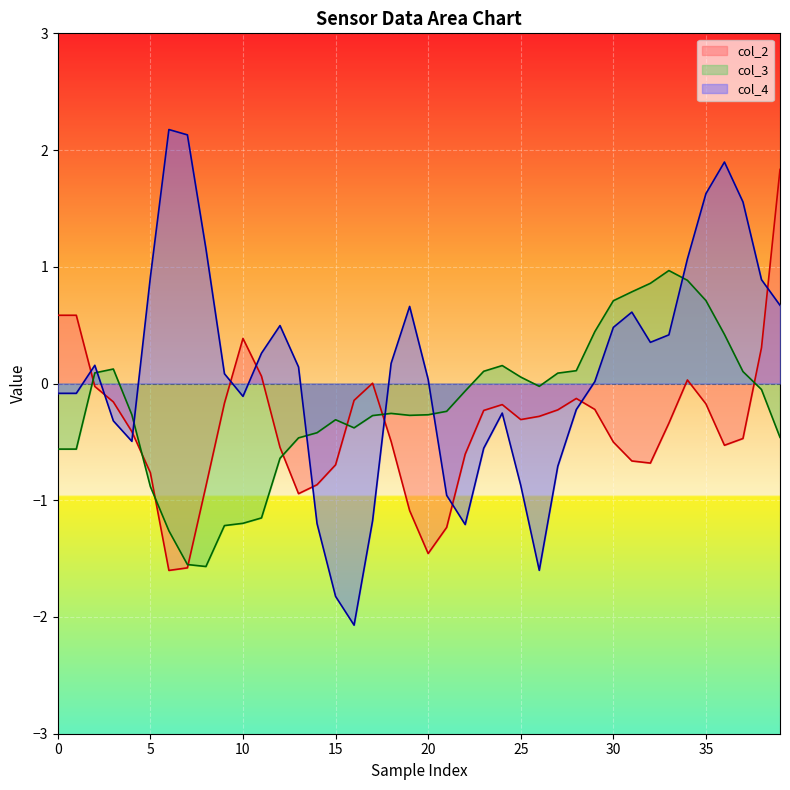

The col_2 series shows -0.5 at 36. True or false?

True